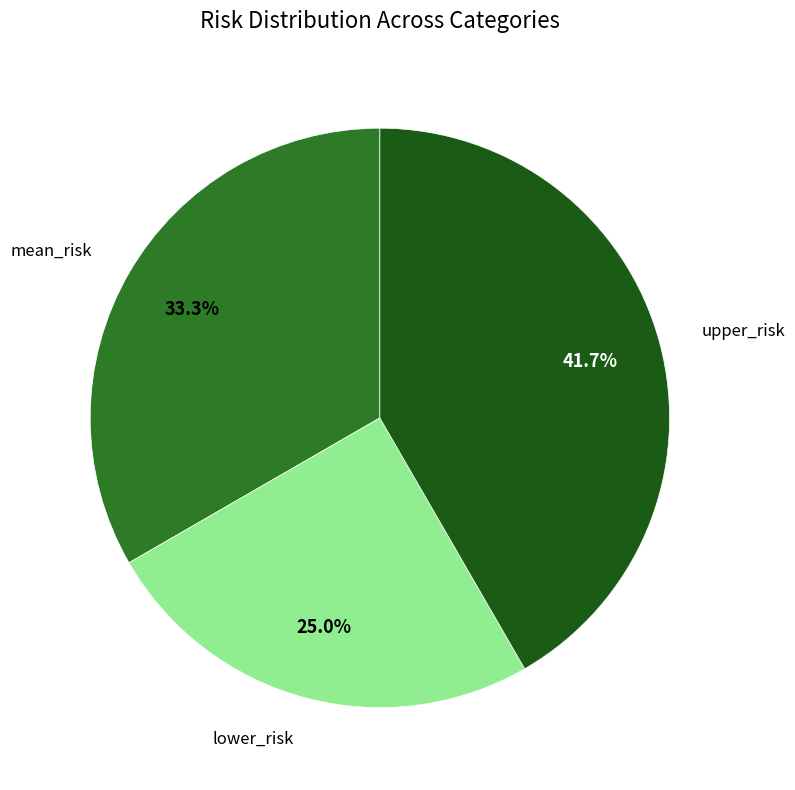

Which has a higher value, mean_risk or upper_risk?

upper_risk